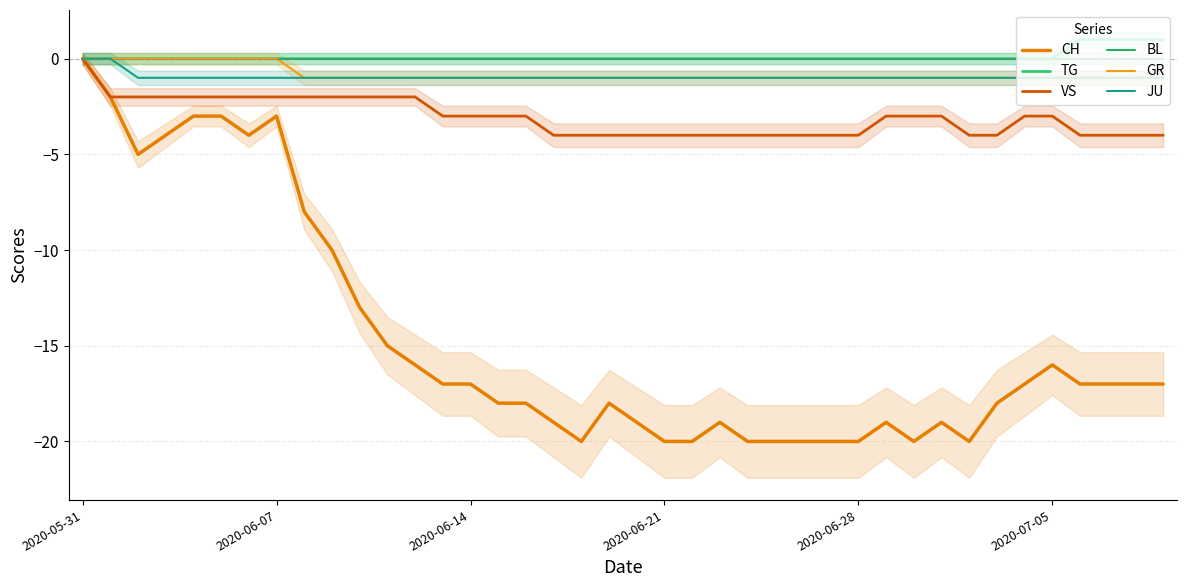

Reading right to left, transcribe all the data shown in this chart.

CH: -17	-17	-17	-17	-16	-17	-18	-20	-19	-20	-19	-20	-20	-20	-20	-20	-19	-20	-20	-19	-18	-20	-19	-18	-18	-17	-17	-16	-15	-13	-10	-8	-3	-4	-3	-3	-4	-5	-2	0
TG: 1	1	1	1	0	0	0	0	0	0	0	0	0	0	0	0	0	0	0	0	0	0	0	0	0	0	0	0	0	0	0	0	0	0	0	0	0	0	0	0
VS: -4	-4	-4	-4	-3	-3	-4	-4	-3	-3	-3	-4	-4	-4	-4	-4	-4	-4	-4	-4	-4	-4	-4	-3	-3	-3	-3	-2	-2	-2	-2	-2	-2	-2	-2	-2	-2	-2	-2	0
BL: 0	0	0	0	0	0	0	0	0	0	0	0	0	0	0	0	0	0	0	0	0	0	0	0	0	0	0	0	0	0	0	0	0	0	0	0	0	0	0	0
GR: -1	-1	-1	-1	-1	-1	-1	-1	-1	-1	-1	-1	-1	-1	-1	-1	-1	-1	-1	-1	-1	-1	-1	-1	-1	-1	-1	-1	-1	-1	-1	-1	0	0	0	0	0	0	0	0
JU: -1	-1	-1	-1	-1	-1	-1	-1	-1	-1	-1	-1	-1	-1	-1	-1	-1	-1	-1	-1	-1	-1	-1	-1	-1	-1	-1	-1	-1	-1	-1	-1	-1	-1	-1	-1	-1	-1	0	0